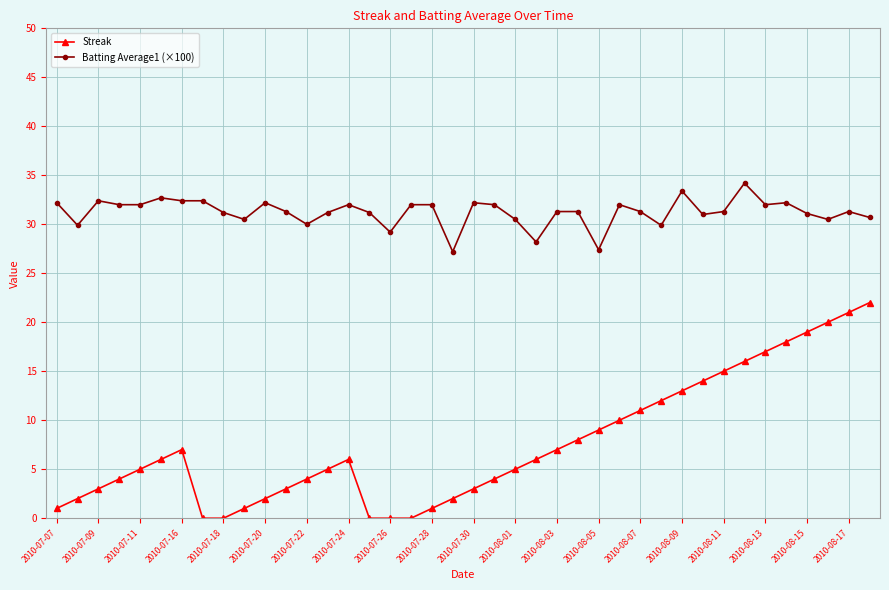

What is the sum of all Batting Average1 (×100) values?

1249.8